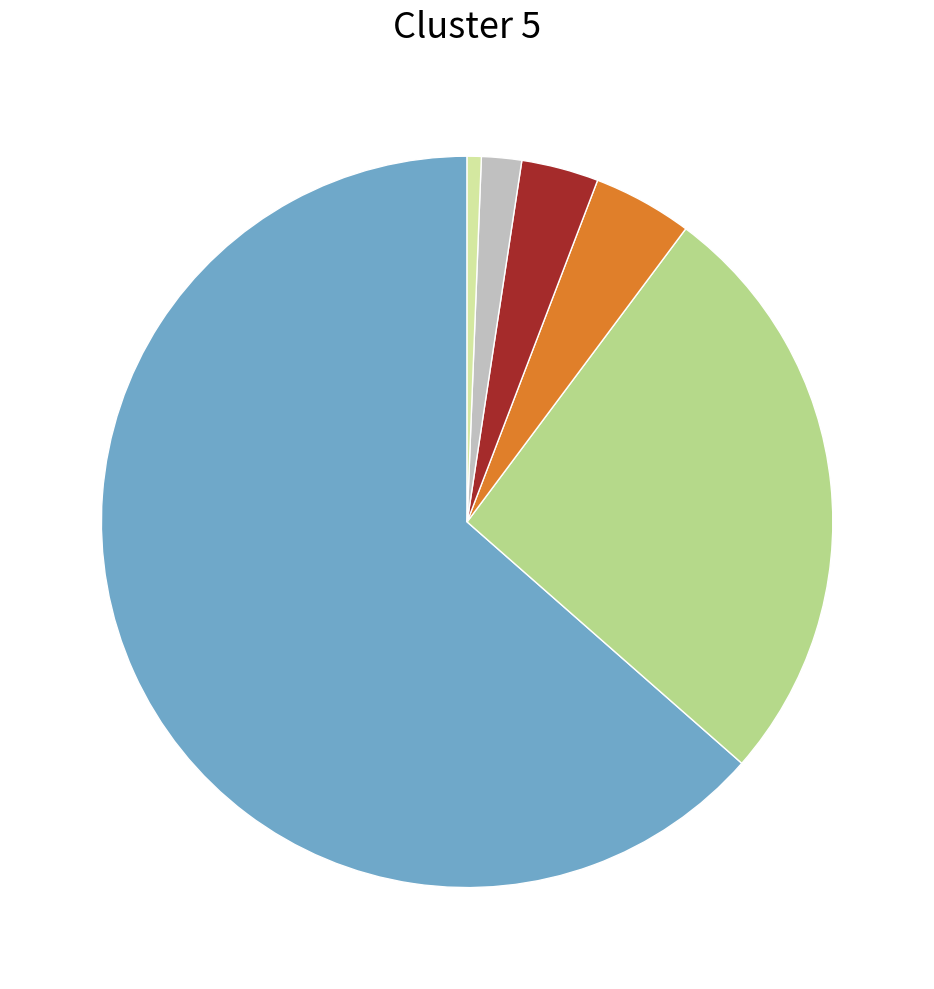

Is there a majority slice in this chart?

Yes